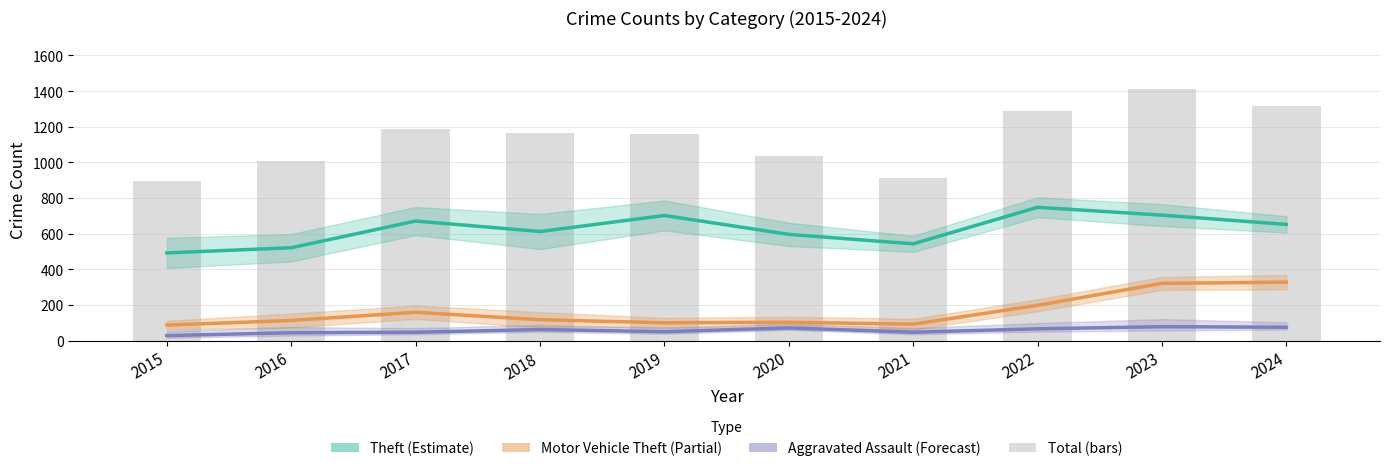

What is the difference between the highest and lowest values at 2024?

1241